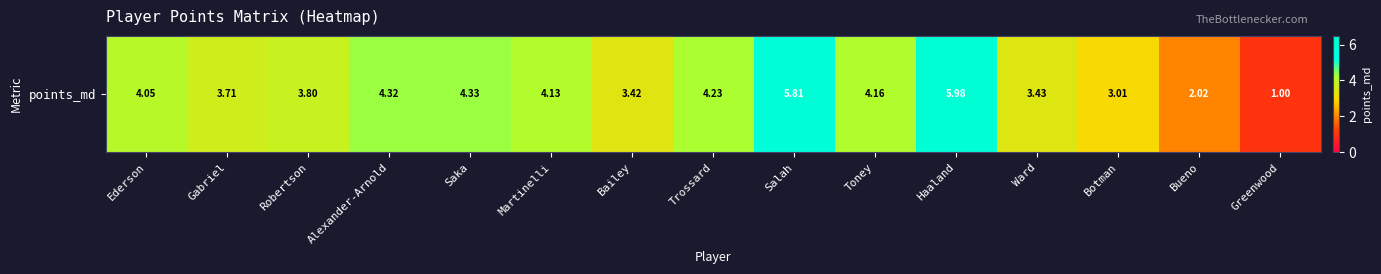

What is the greatest value displayed?

6.0